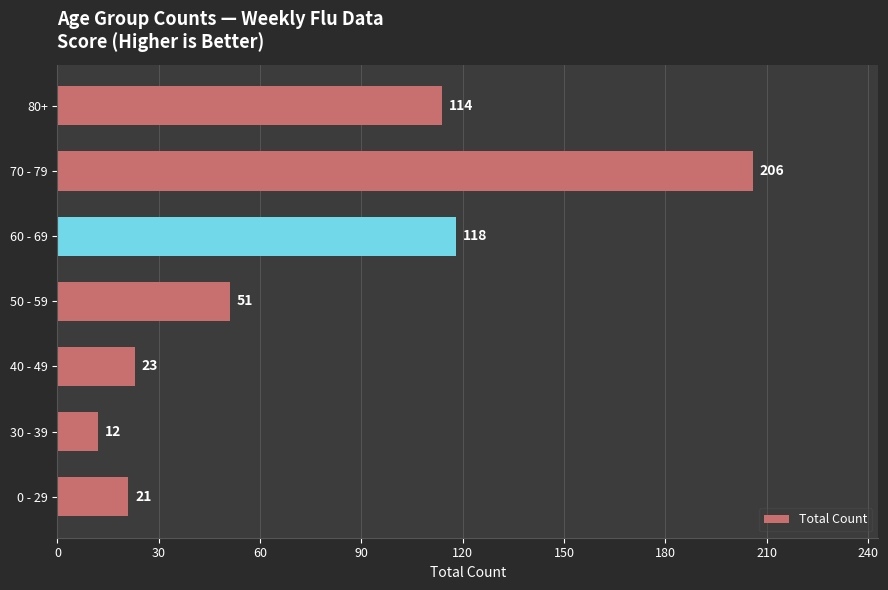

Which label corresponds to the largest value in the chart?

70 - 79